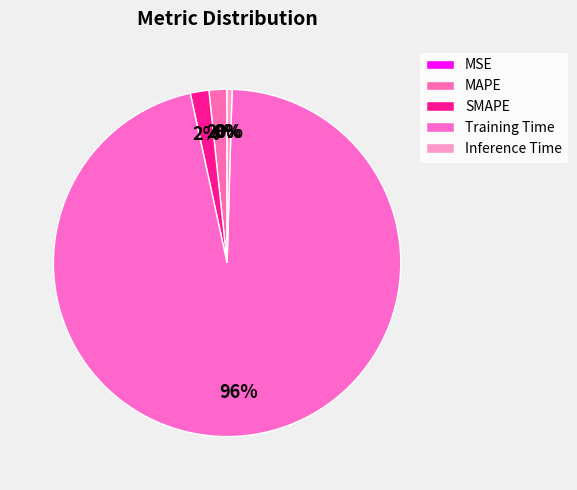

Rank the categories by value from highest to lowest.

Training Time, SMAPE, MAPE, Inference Time, MSE